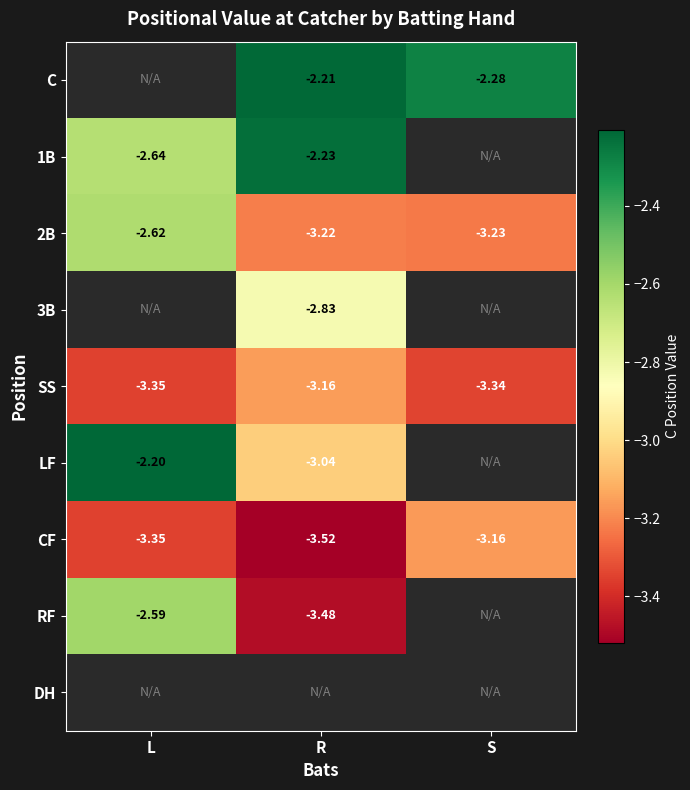

What is the greatest value displayed?

-2.2